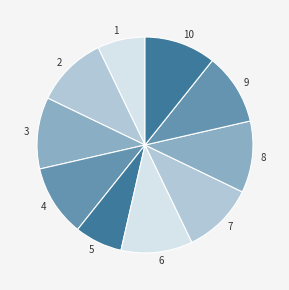

Count the number of slices in the pie.

10